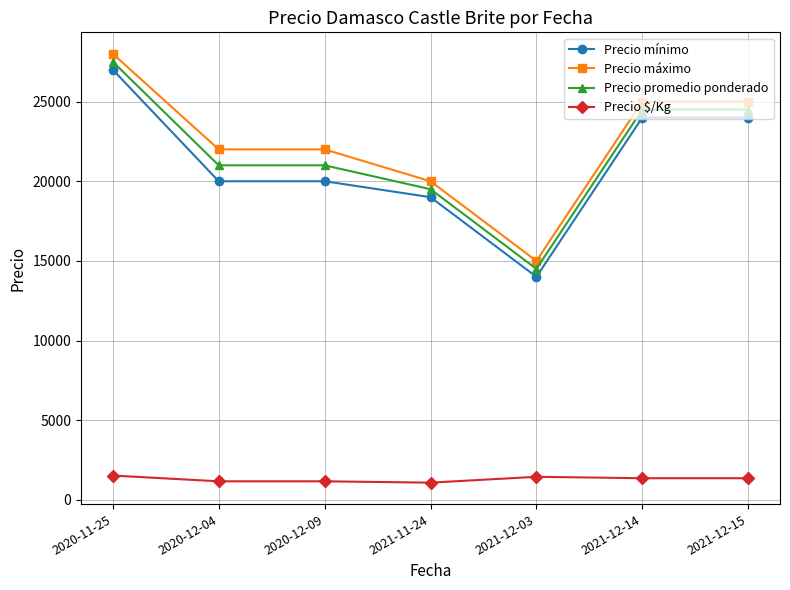

The value of Precio mínimo at 2020-12-04 is 10217. True or false?

False